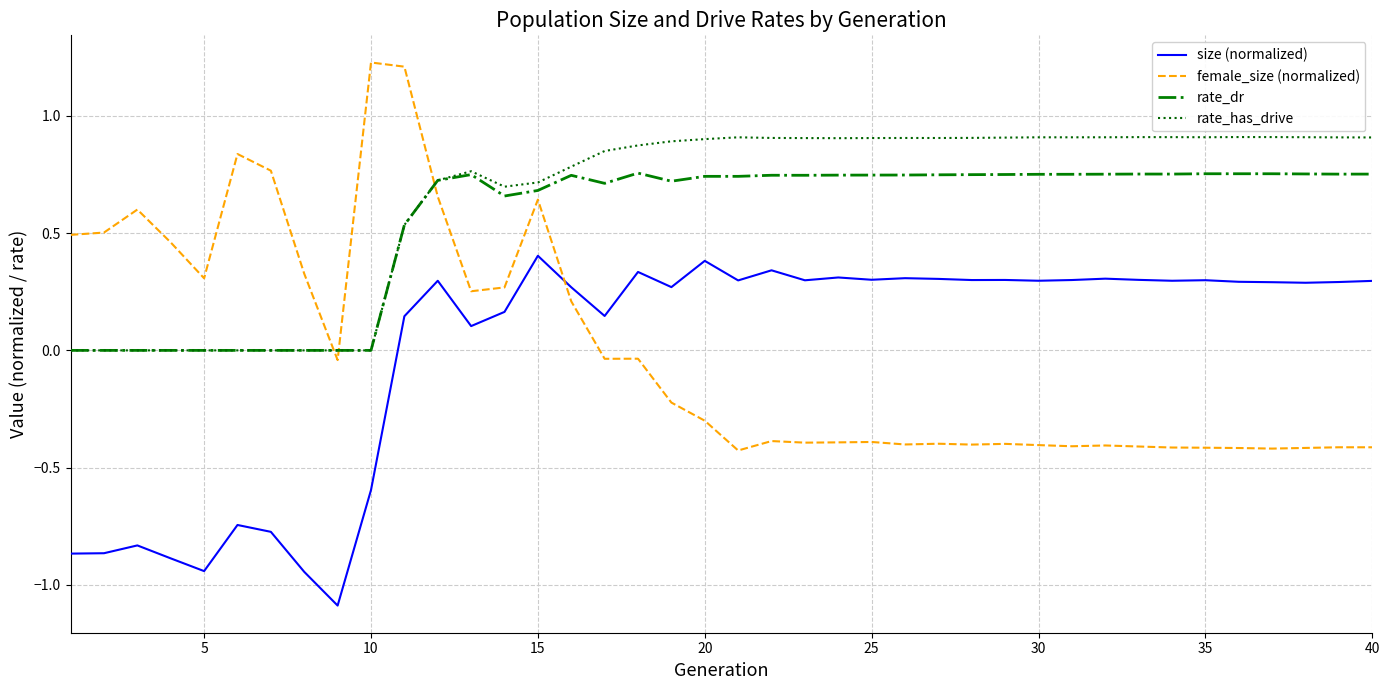

What are all the series names shown in the legend?

size (normalized), female_size (normalized), rate_dr, rate_has_drive